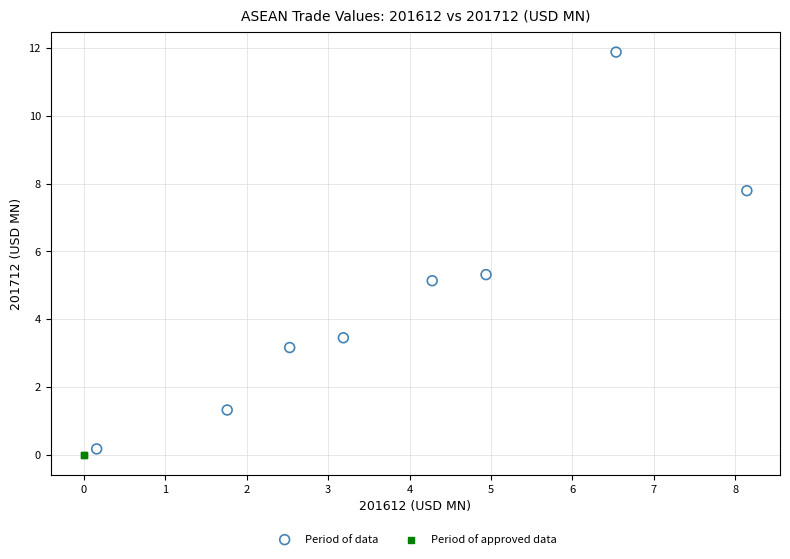

What are all the series names shown in the legend?

Period of data, Period of approved data